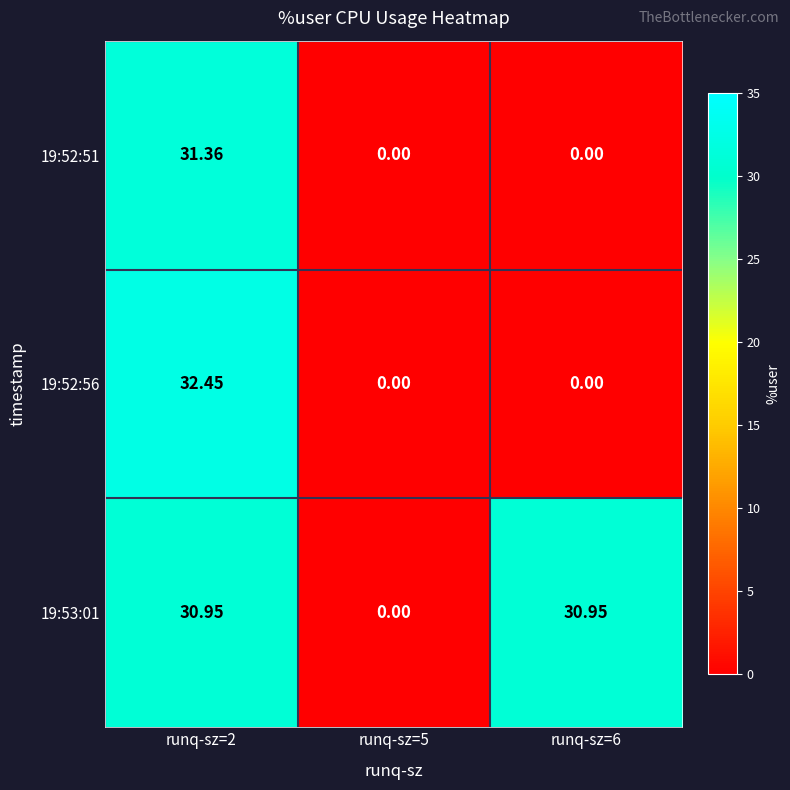

What is the difference between the highest and lowest values at runq-sz=2?

1.5